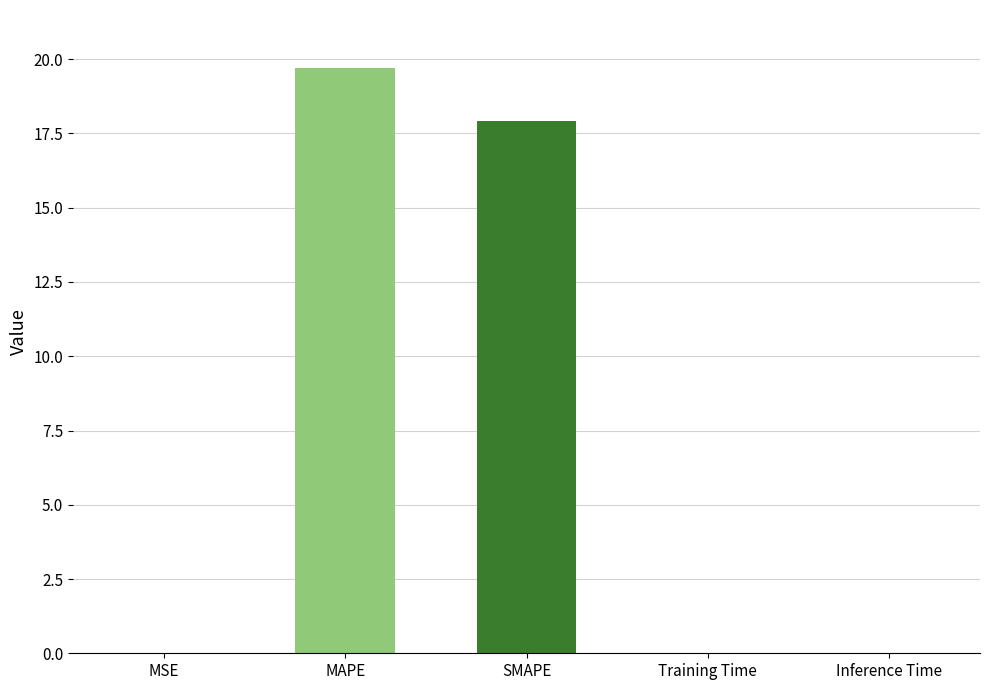

Is it true that the value at MAPE is 19.7?

True